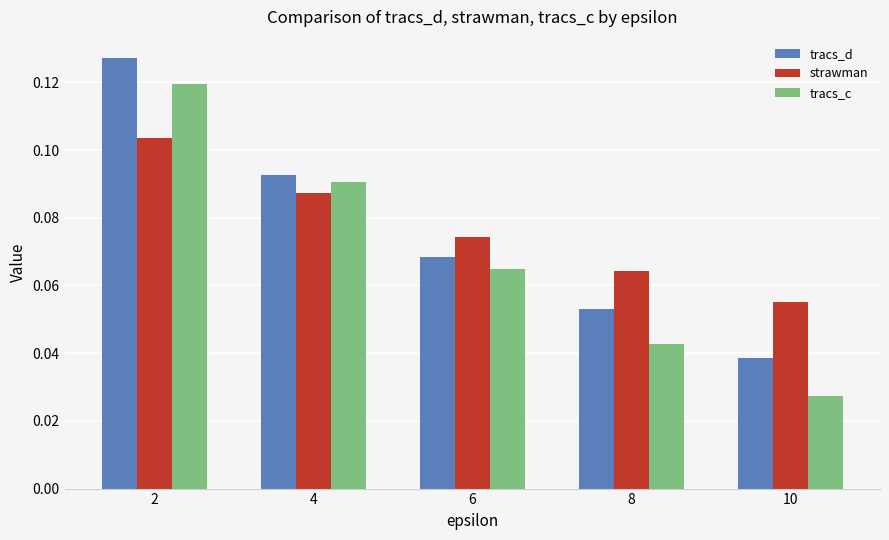

Is the value of tracs_c at 10 greater than the value of tracs_d at 2?

No